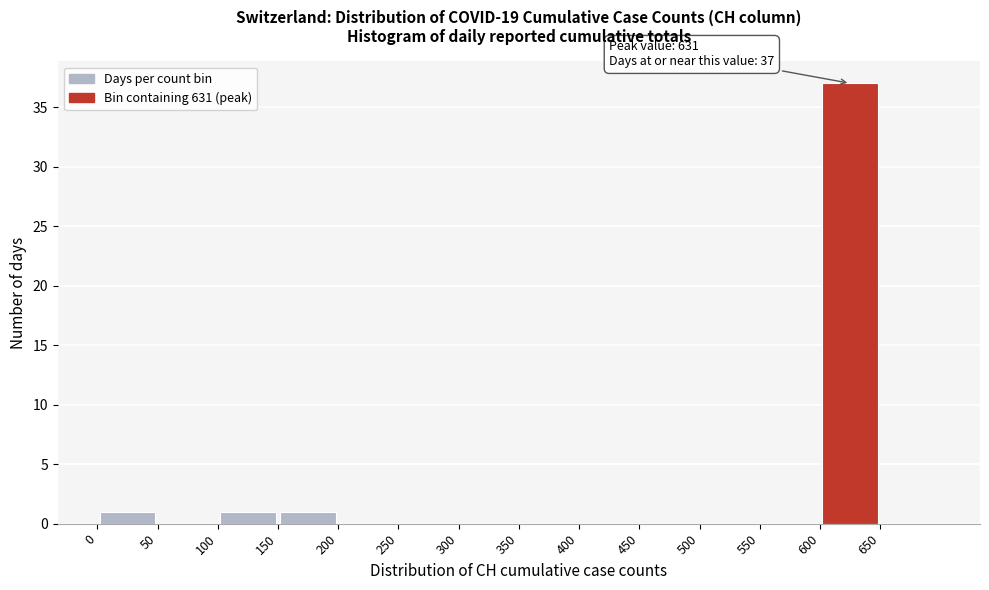

Over which range of the x-axis is the bar tallest?

600 to 650